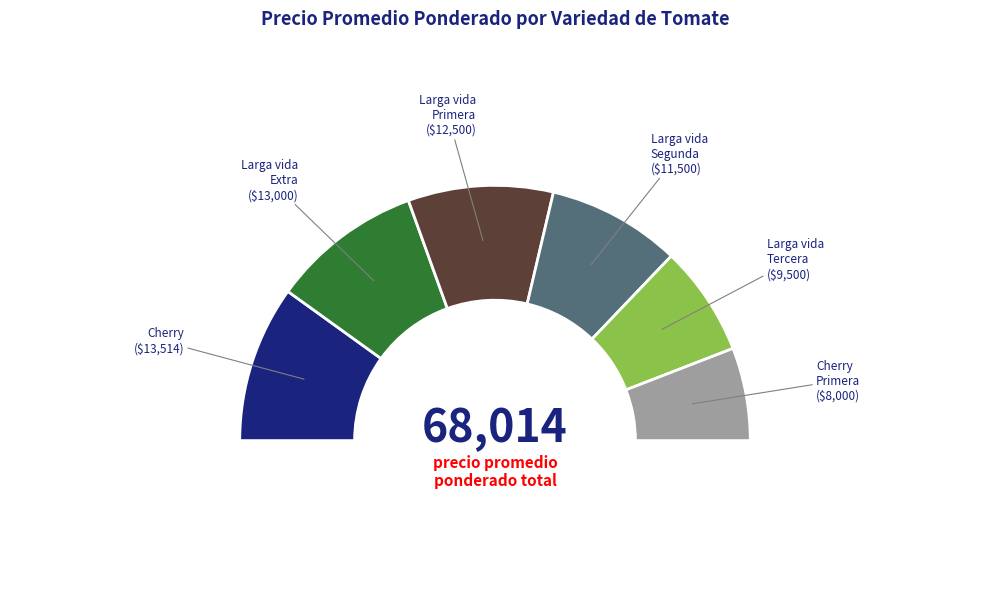

To the nearest percent, what is the average slice percentage?

17%